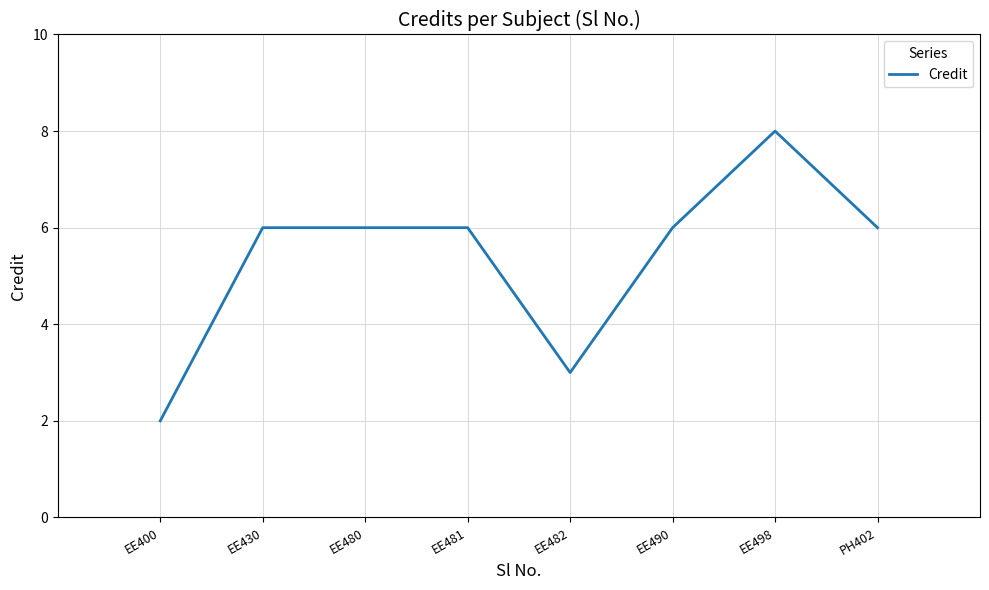

How many lines are shown in the chart?

1